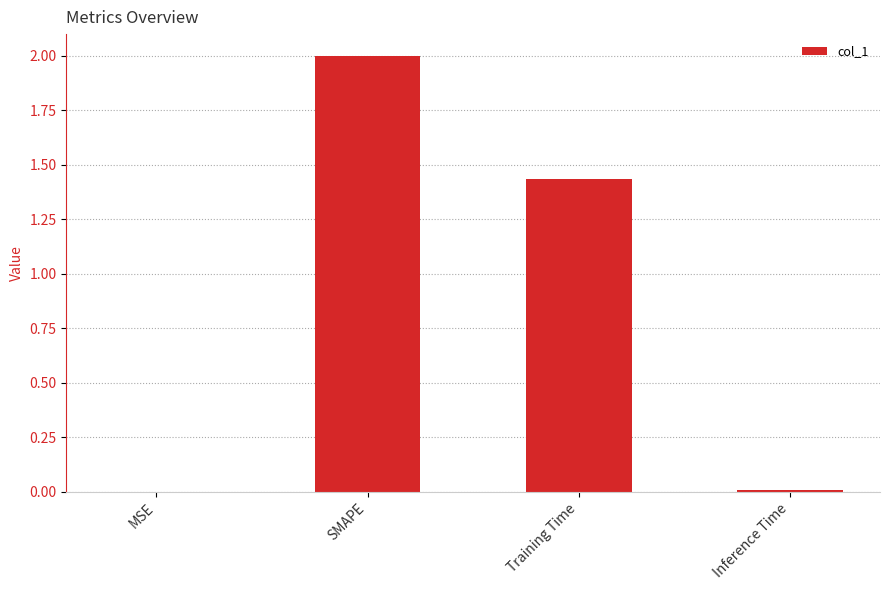

The chart shows a value of 0.0 at Inference Time. True or false?

True